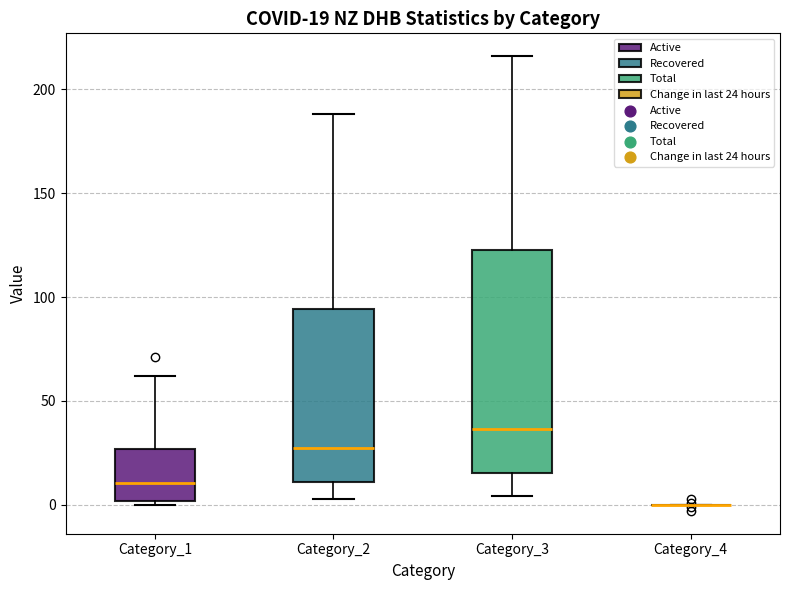

Which box is the tallest, from its lower edge to its upper edge?

Category_3